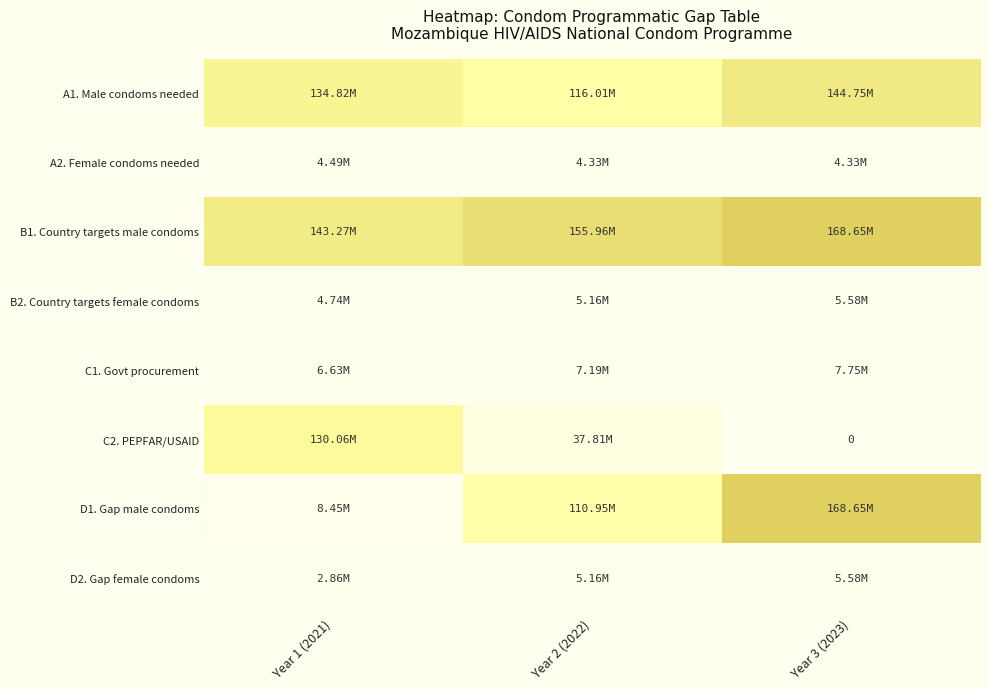

True or false: B1. Country targets male condoms has a value of 155959352 at Year 2 (2022).

True